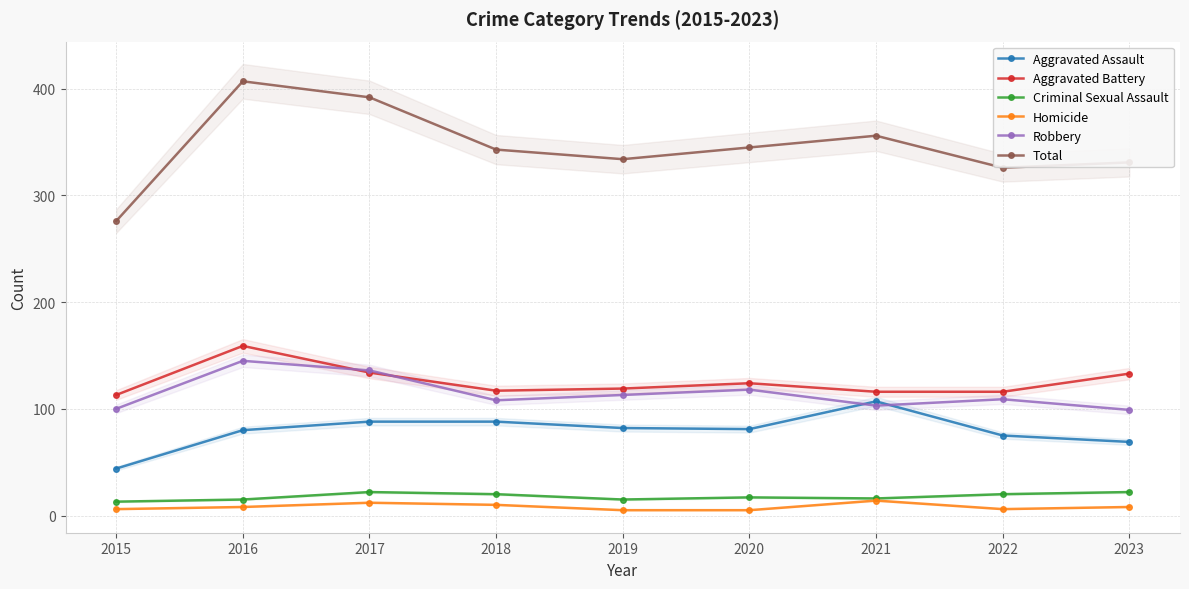

Which category has the lowest value across all series?

2019